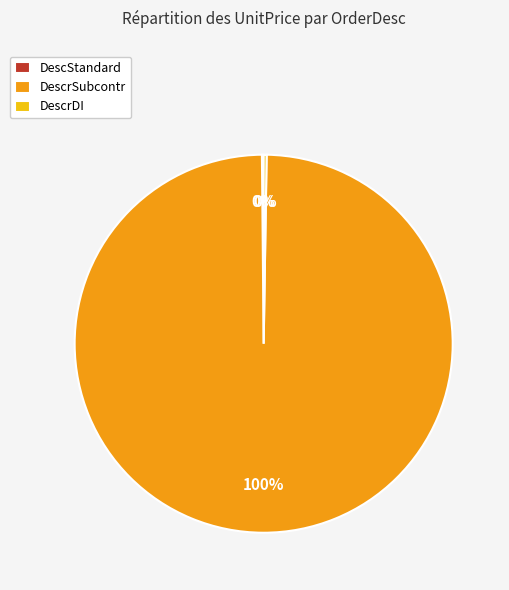

Which category has the biggest portion of the pie?

DescrSubcontr